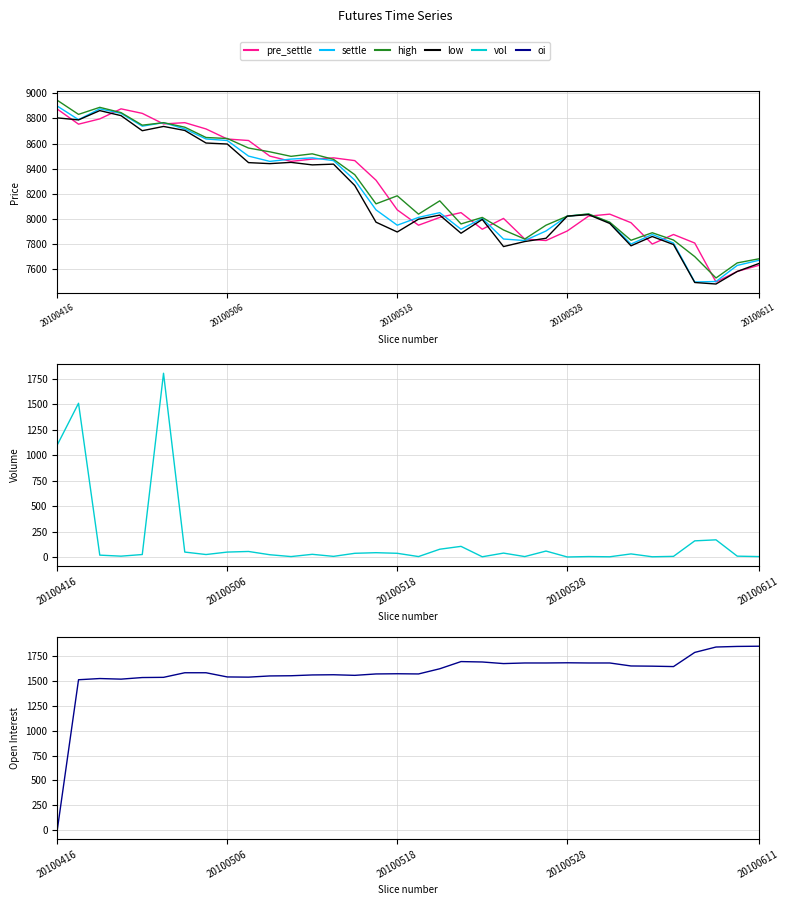

Is it true that pre_settle equals 3625 at 5?

False